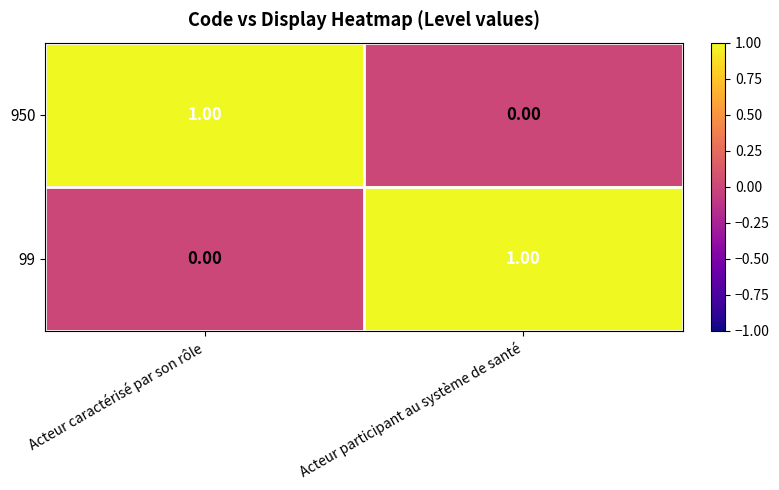

At which label is 950 closest to 0?

Acteur participant au système de santé